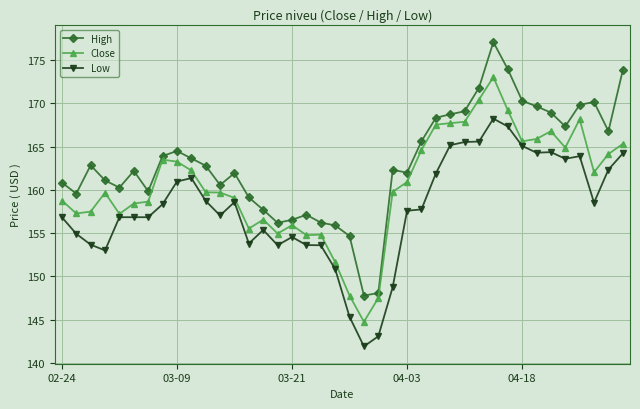

Rank the series by their average value, from highest to lowest.

High, Close, Low